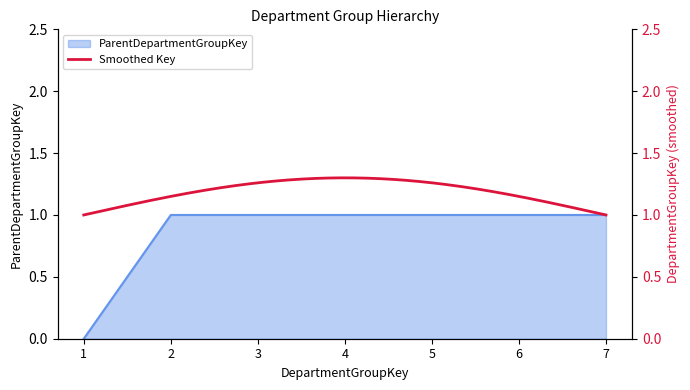

At which category does the chart reach its minimum across all series?

1